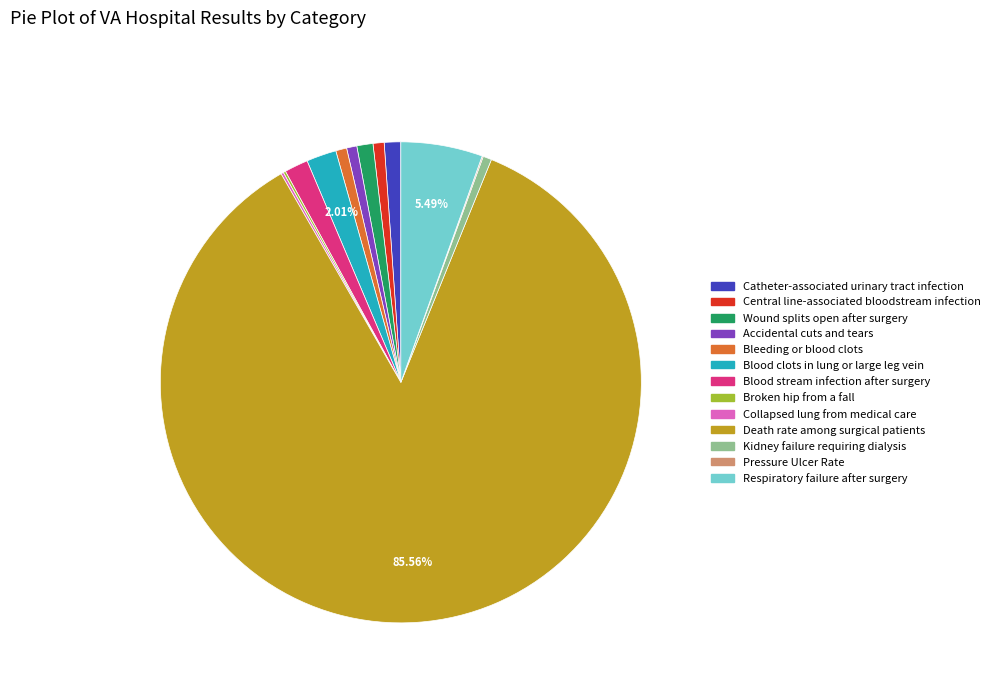

What percentage is the Catheter-associated urinary tract infection slice, to the nearest percent?

1%